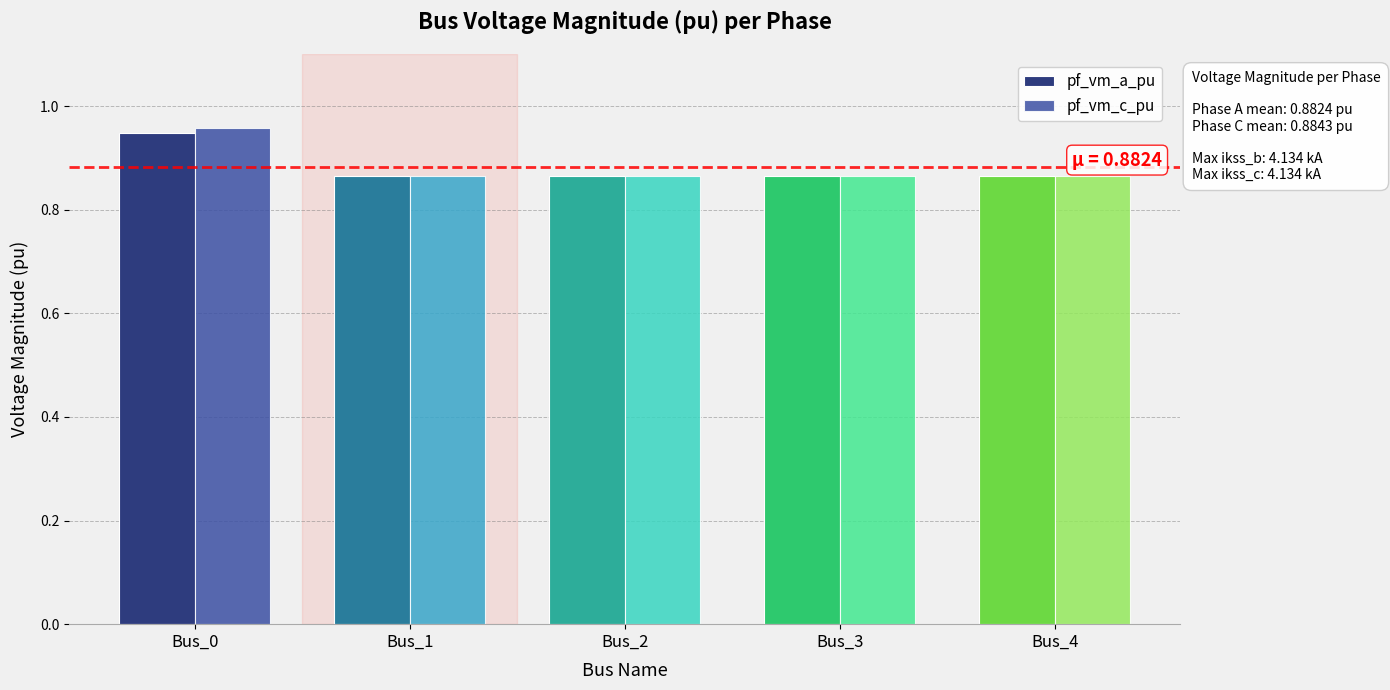

What are all the series names shown in the legend?

pf_vm_a_pu, pf_vm_c_pu